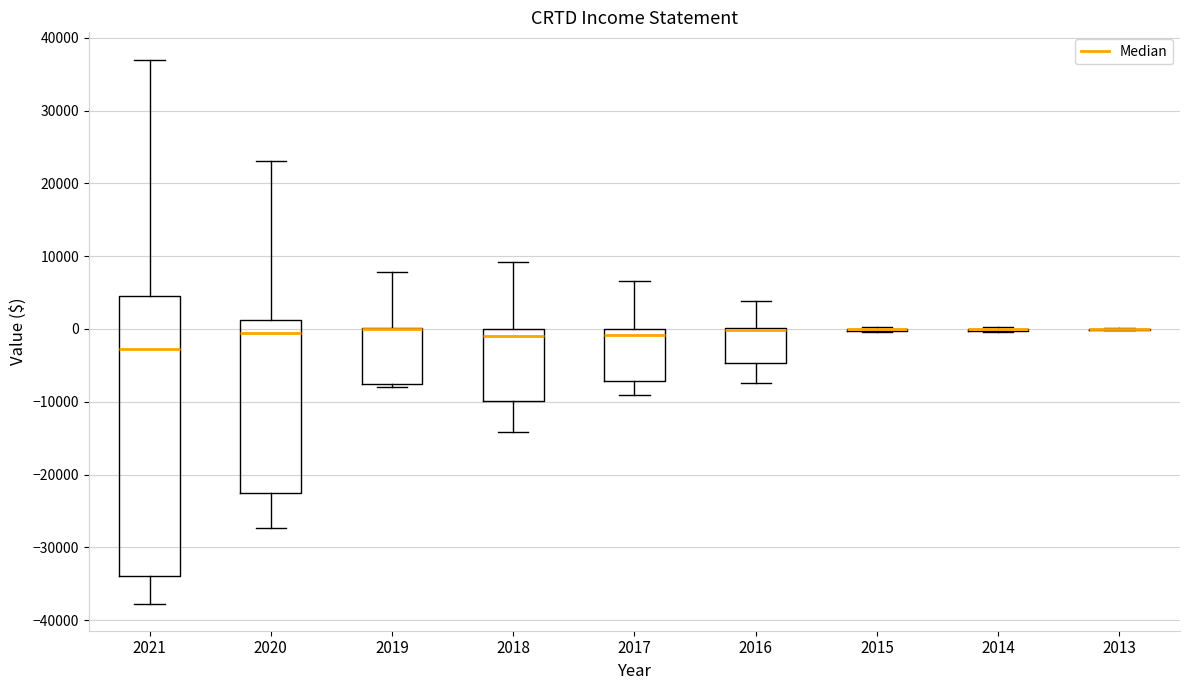

Reading left to right, read every box against the y-axis: the position of its median line, the range the box covers, and the ends of its whiskers. The values are not printed on the chart, so give them approximately, as read against the axis.

2021: median -3000, box -34000 to 5000, whiskers -38000 to 37000
2020: median -1000, box -22000 to 1000, whiskers -27000 to 23000
2019: median 0 (drawn on the box's upper edge), box -8000 to 0, whiskers -8000 (just below the box's lower edge) to 8000
2018: median -1000, box -10000 to 0, whiskers -14000 to 9000
2017: median -1000, box -7000 to 0, whiskers -9000 to 7000
2016: median 0 (drawn on the box's upper edge), box -5000 to 0, whiskers -7000 to 4000
2015: box collapsed to a line at 0, whiskers 0 to 0
2014: box collapsed to a line at 0, whiskers 0 to 0
2013: box collapsed to a line at 0, whiskers 0 to 0